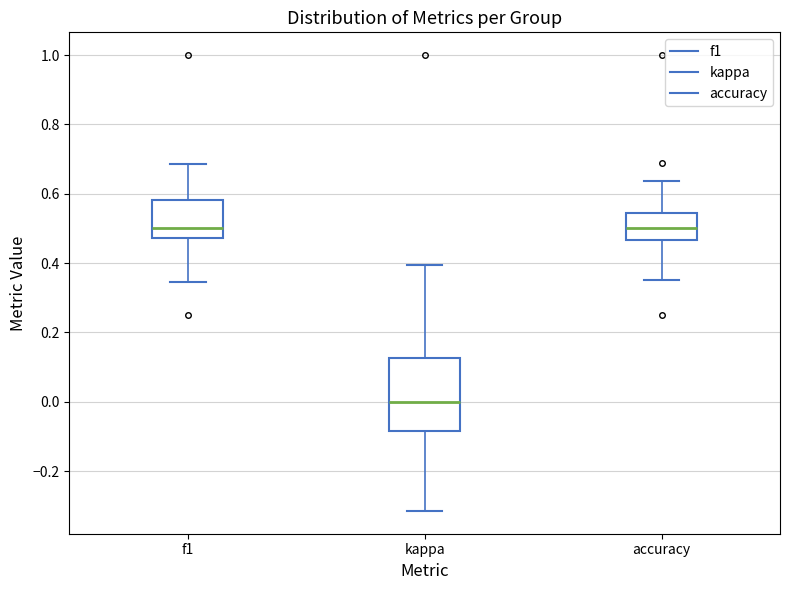

Reading left to right, transcribe this box plot: for each box, give where its median line is, the range the box spans, and where its two whiskers end, as read against the y-axis. The values are not printed on the chart, so give them approximately, as read against the axis.

f1: median 0.50, box 0.48 to 0.58, whiskers 0.34 to 0.68
kappa: median 0.00, box -0.08 to 0.12, whiskers -0.32 to 0.40
accuracy: median 0.50, box 0.46 to 0.54, whiskers 0.36 to 0.64